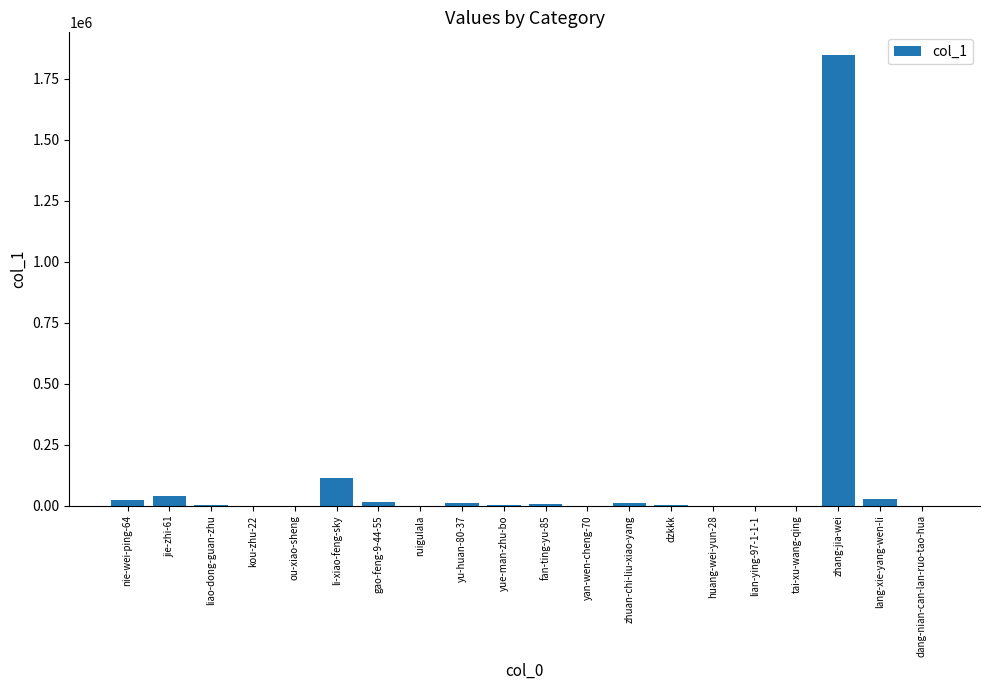

Which category has the highest value across all series?

zhang-jia-wei